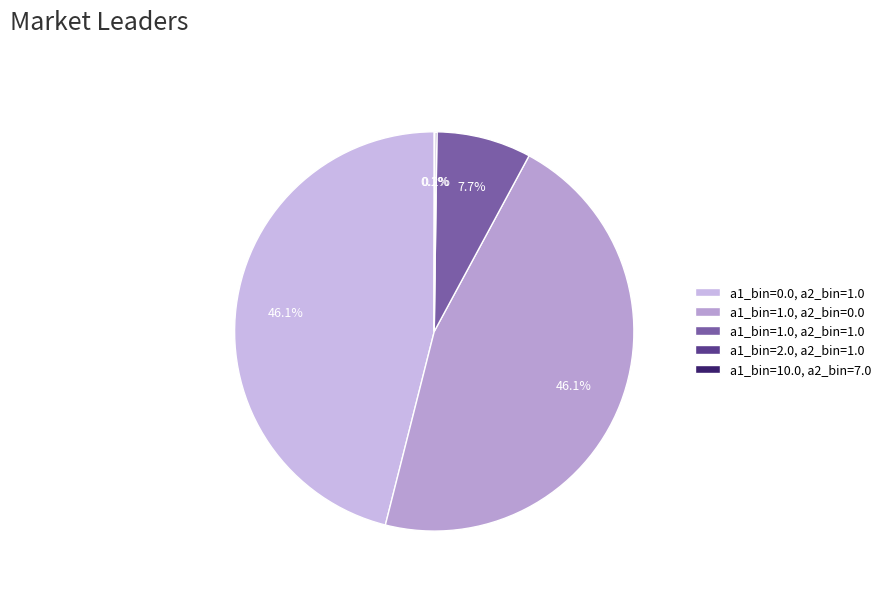

Is it true that a1_bin=1.0, a2_bin=1.0 is 8% of the pie?

True